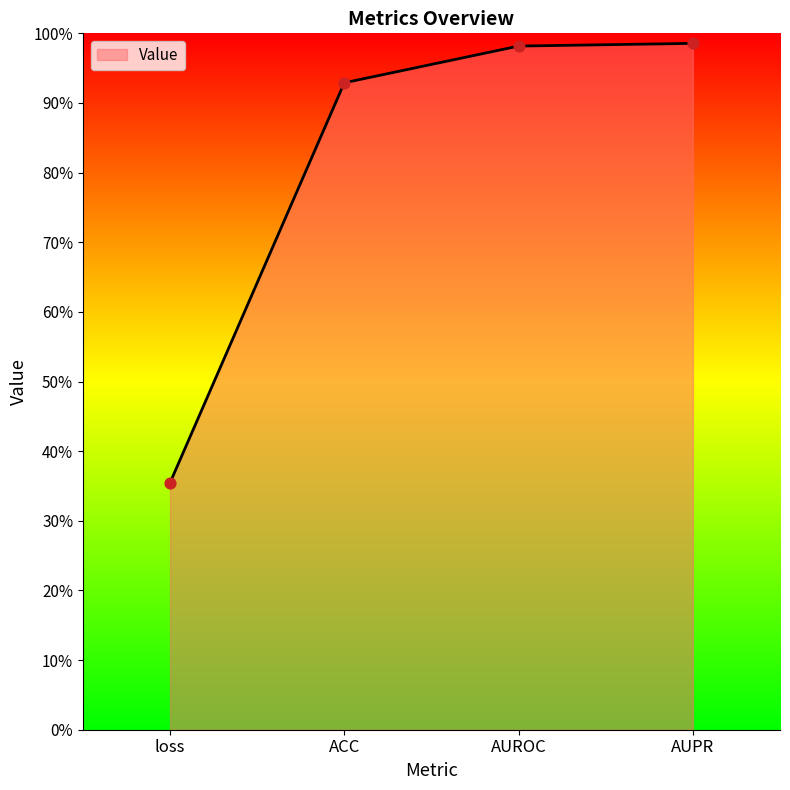

Between loss and AUPR, which is larger?

AUPR